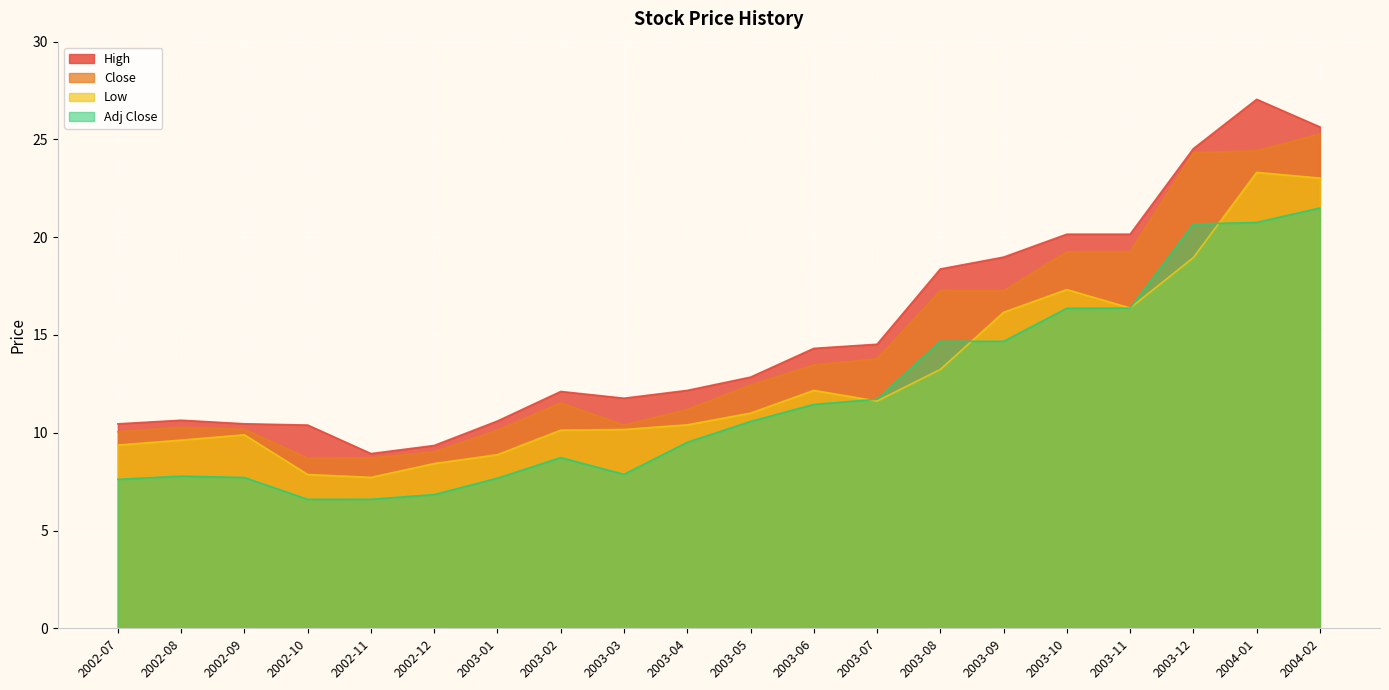

How many lines are shown in the chart?

4